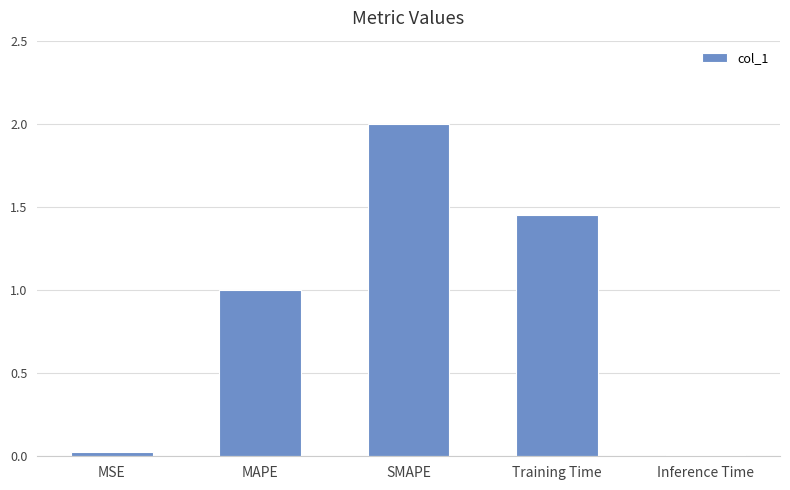

At which label does the data first exceed 1?

MAPE